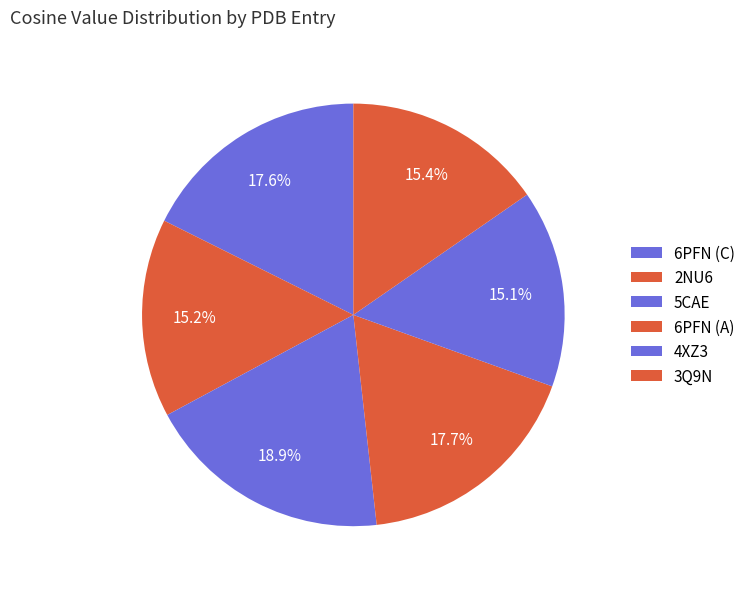

Does 3Q9N account for over 50% of the chart?

No